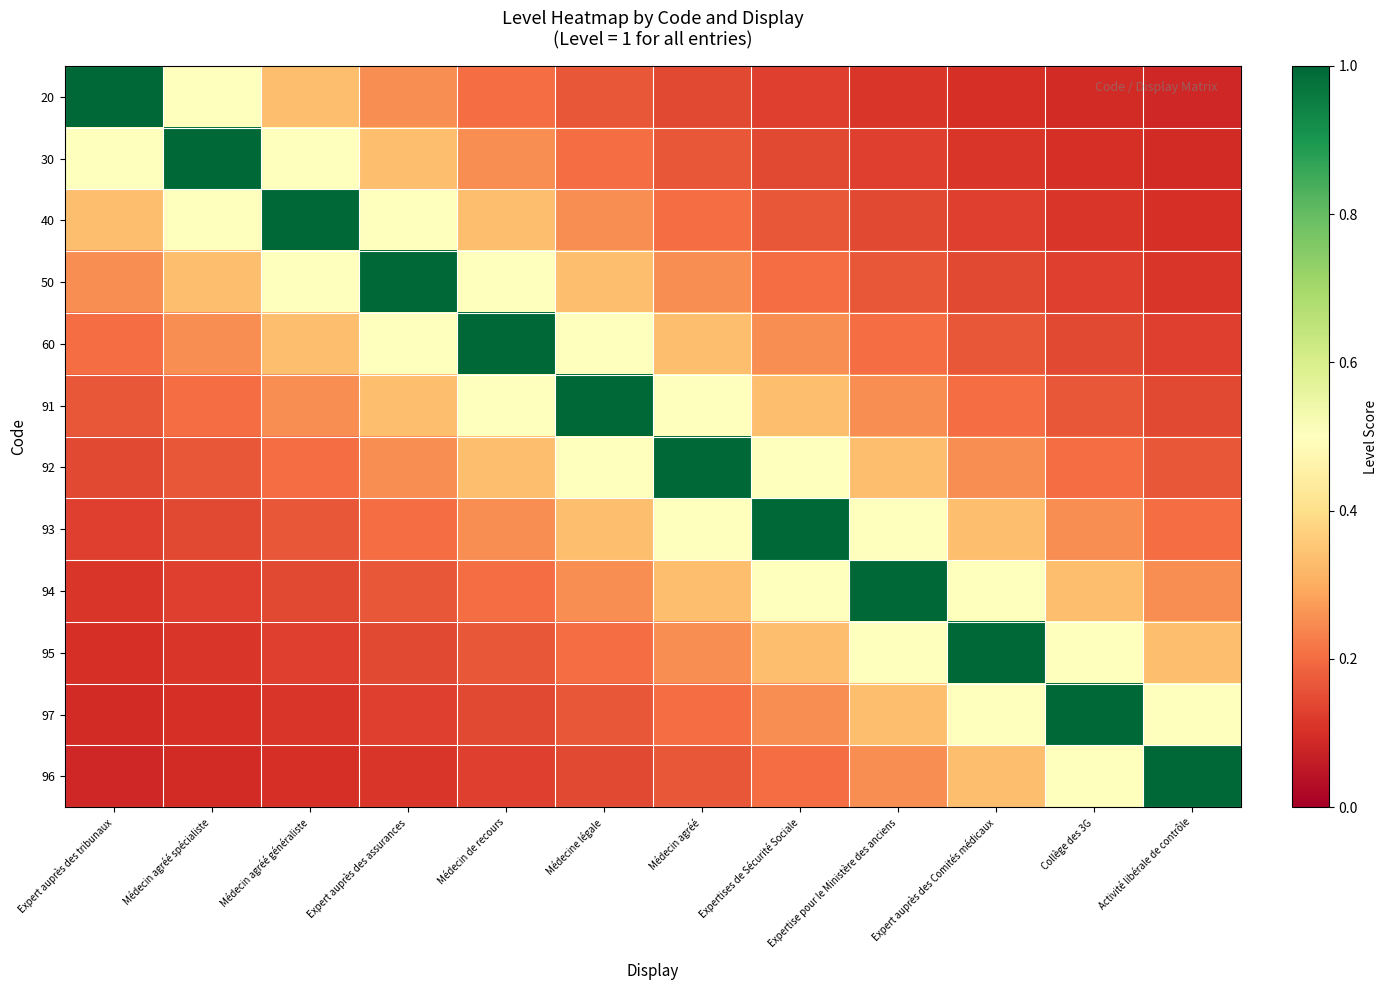

Rank the series by their maximum value, from lowest to highest.

20, 30, 40, 50, 60, 91, 92, 93, 94, 95, 97, 96